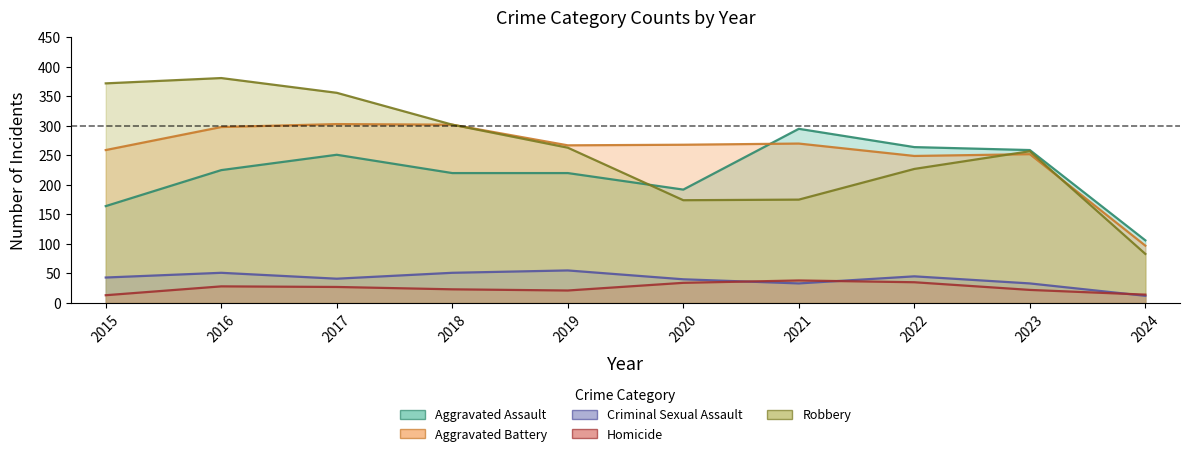

The Robbery series shows 424 at 2023. True or false?

False